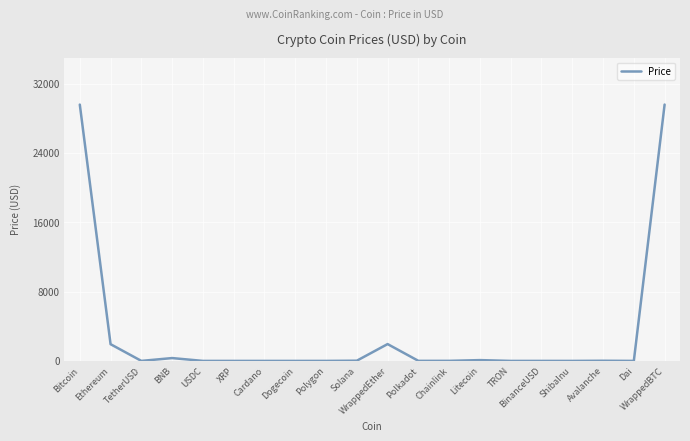

The value at Ethereum is 3011.6. True or false?

False